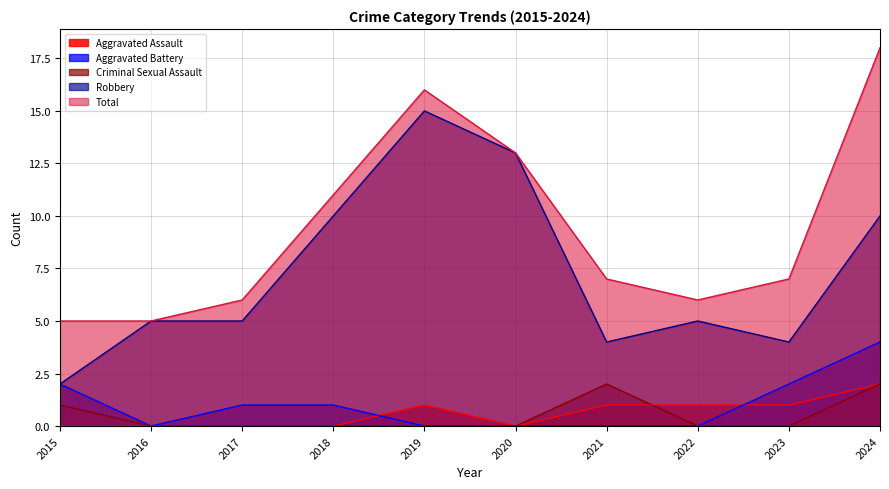

What is the value of the Total point at the 10th from the left?

18